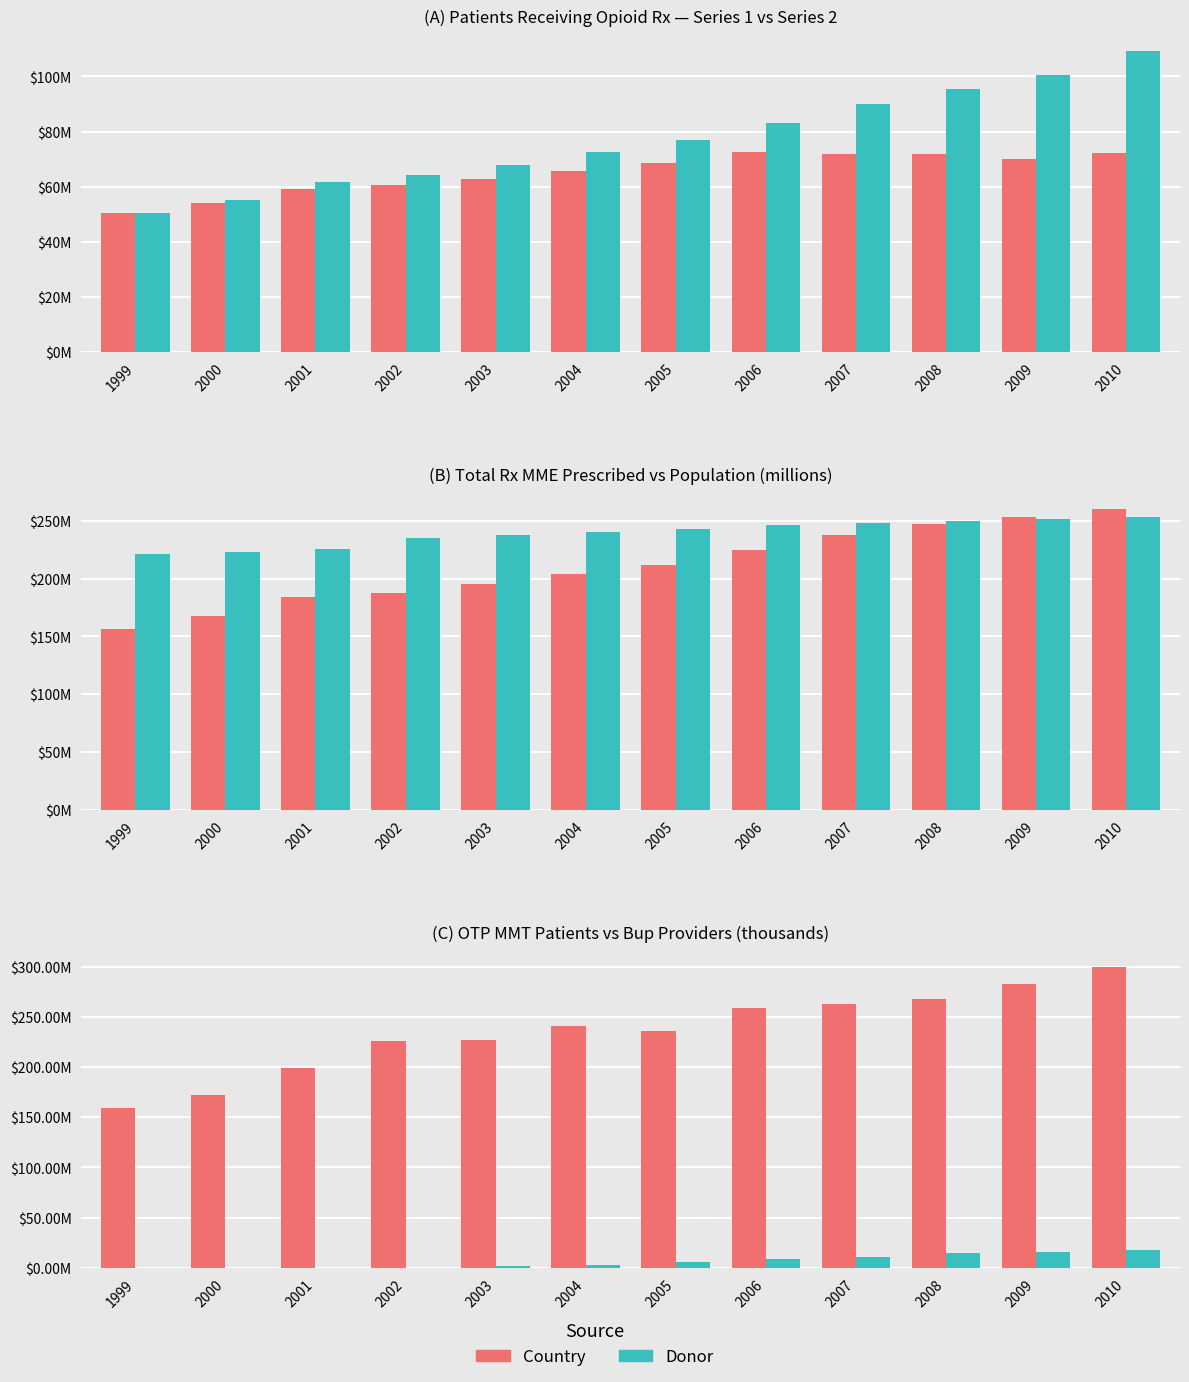

Are the bars grouped side by side (vs. stacked)?

Yes